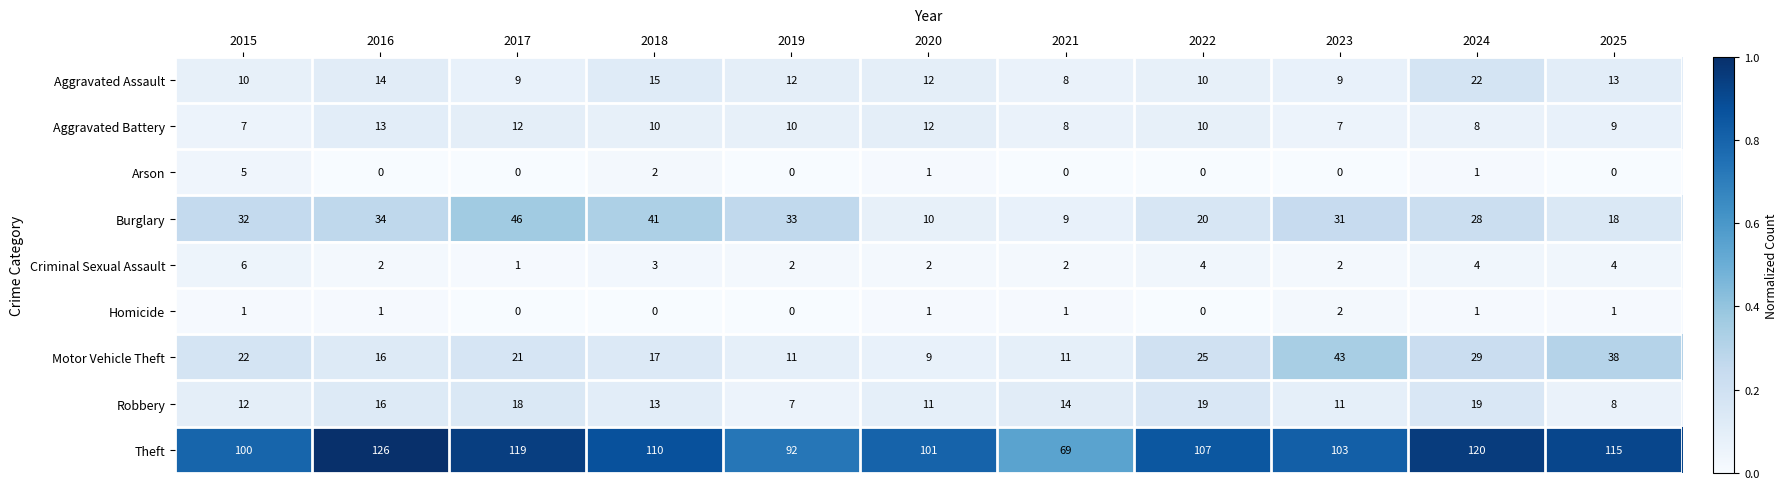

What is the difference between the Criminal Sexual Assault values at 2015 and 2020?

4